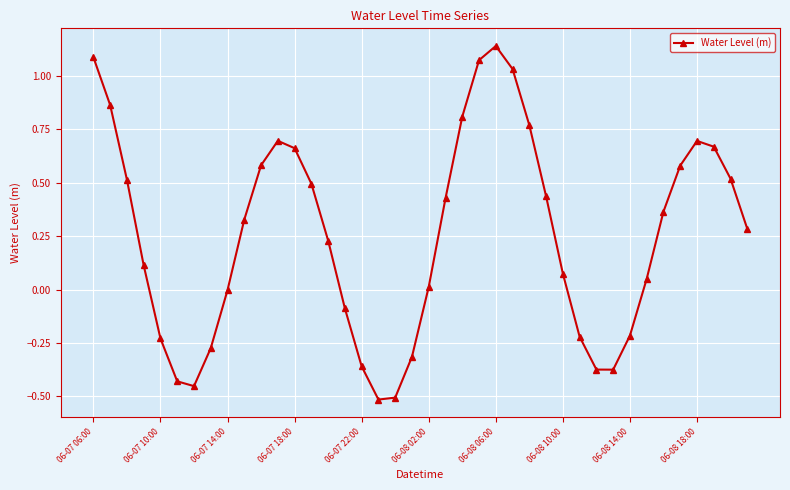

True or false: the data has more than 1 interior local peaks.

True